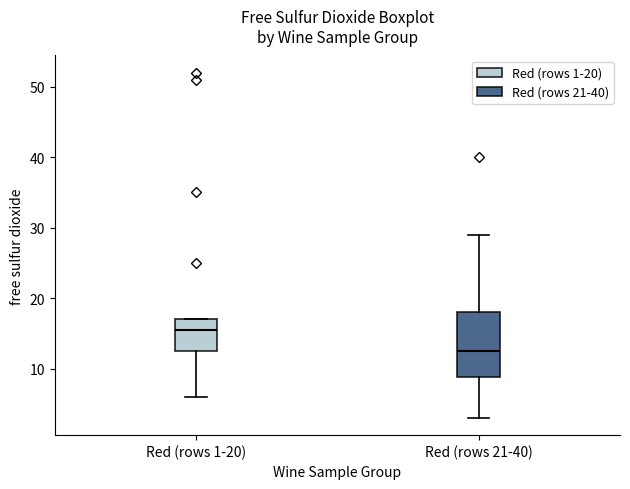

Reading left to right, read every box against the y-axis: the position of its median line, the range the box covers, and the ends of its whiskers. The values are not printed on the chart, so give them approximately, as read against the axis.

Red (rows 1-20): median 16, box 13 to 17, whiskers 6 to 17
Red (rows 21-40): median 13, box 9 to 18, whiskers 3 to 29